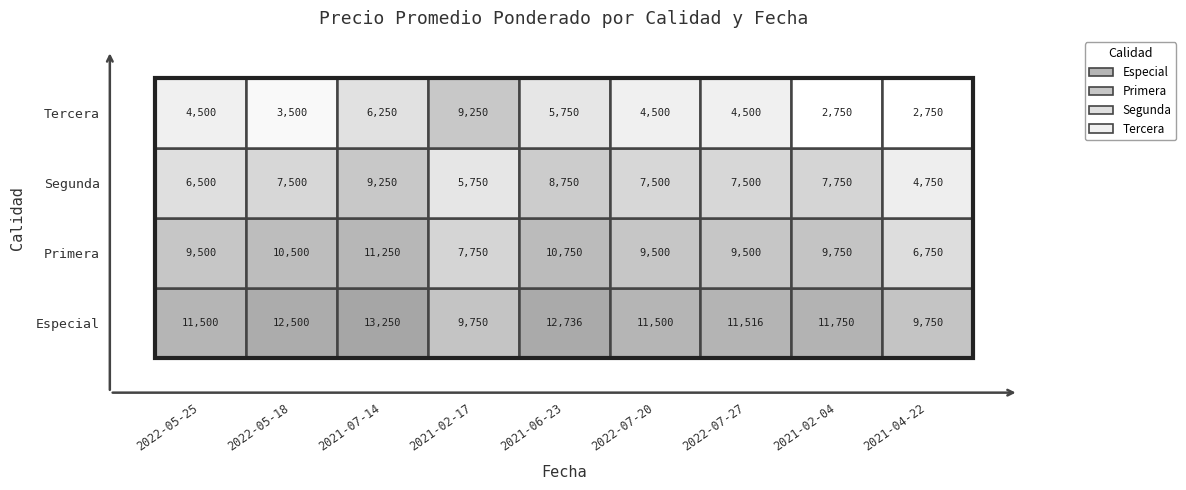

What is the difference between the Especial values at 3 and 2?

3500